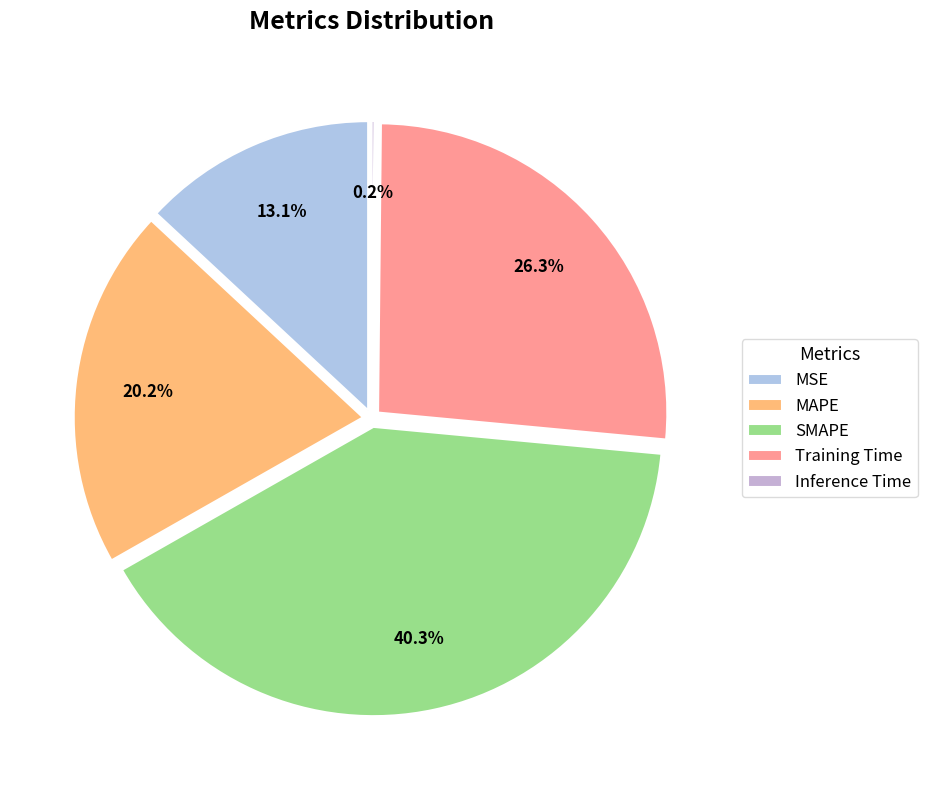

Which category has the smallest portion of the pie?

Inference Time